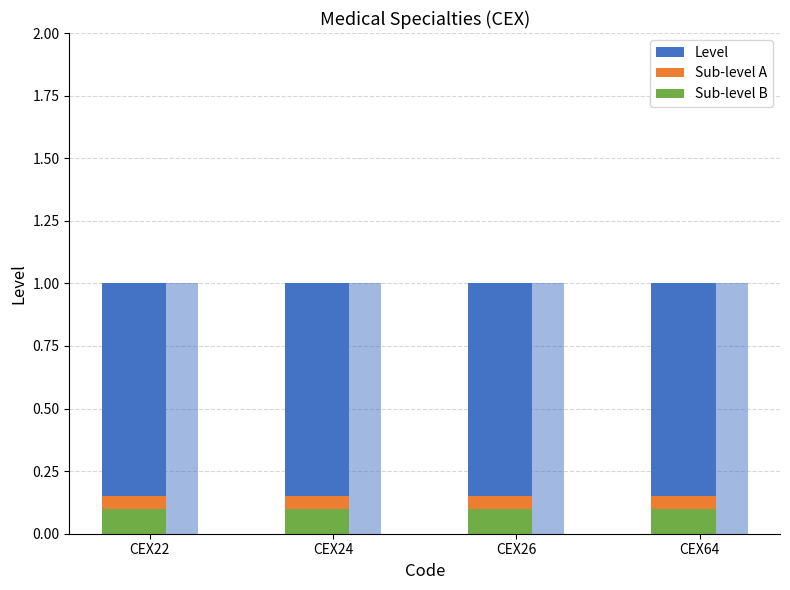

What is the value of the Sub-level B bar at the 4th from the left?

0.1